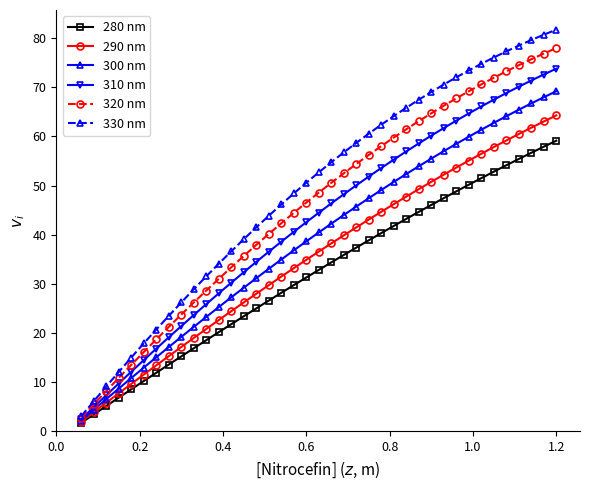

Is this an area chart (filled region under the line)?

No